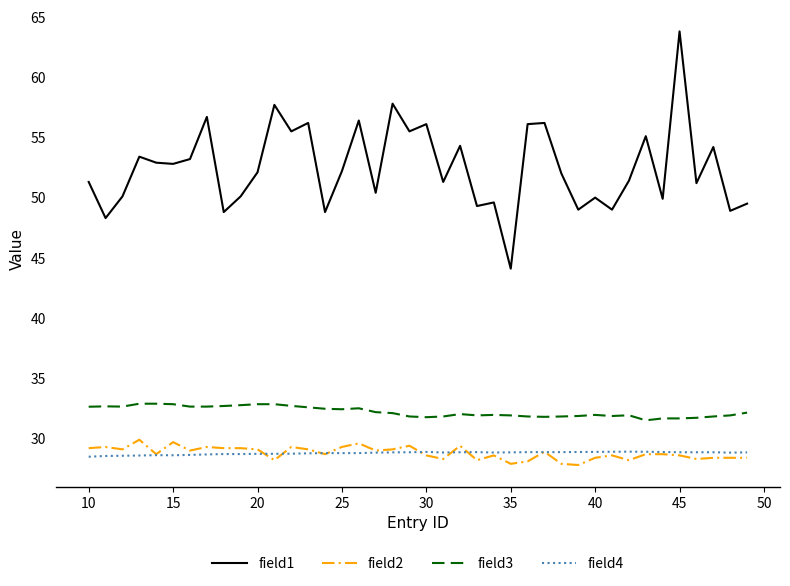

Which series has the largest range (max minus min)?

field1